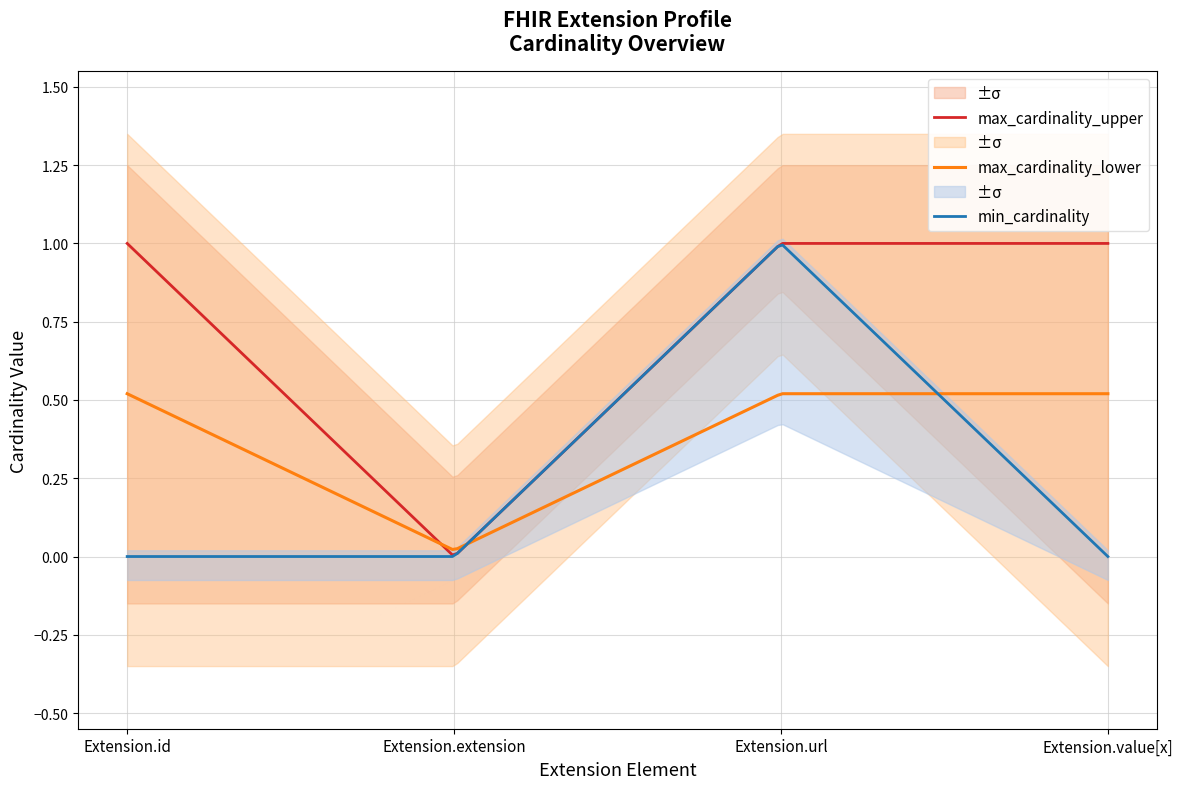

True or false: max_cardinality_lower and min_cardinality intersect in this chart.

True